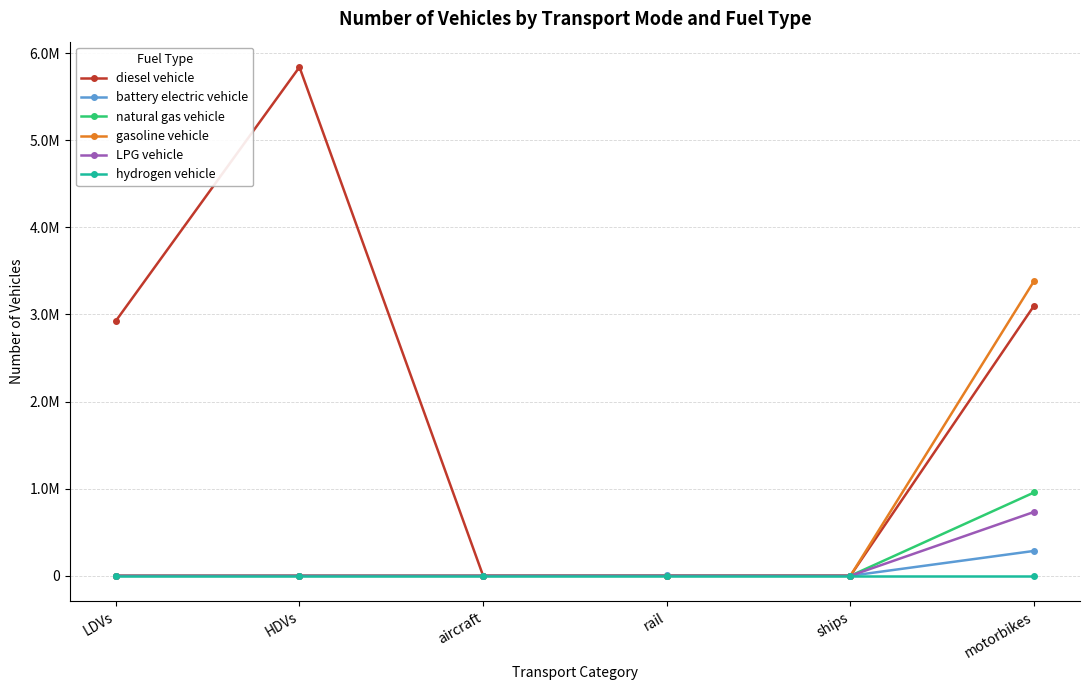

Is this an area chart (filled region under the line)?

No